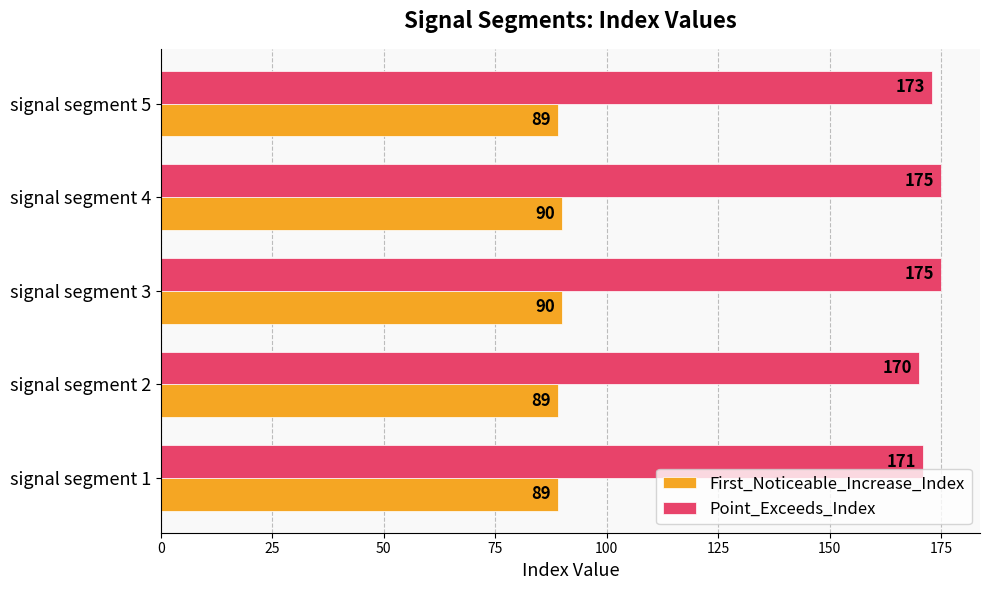

What is the difference between the highest and lowest values at signal segment 2?

81